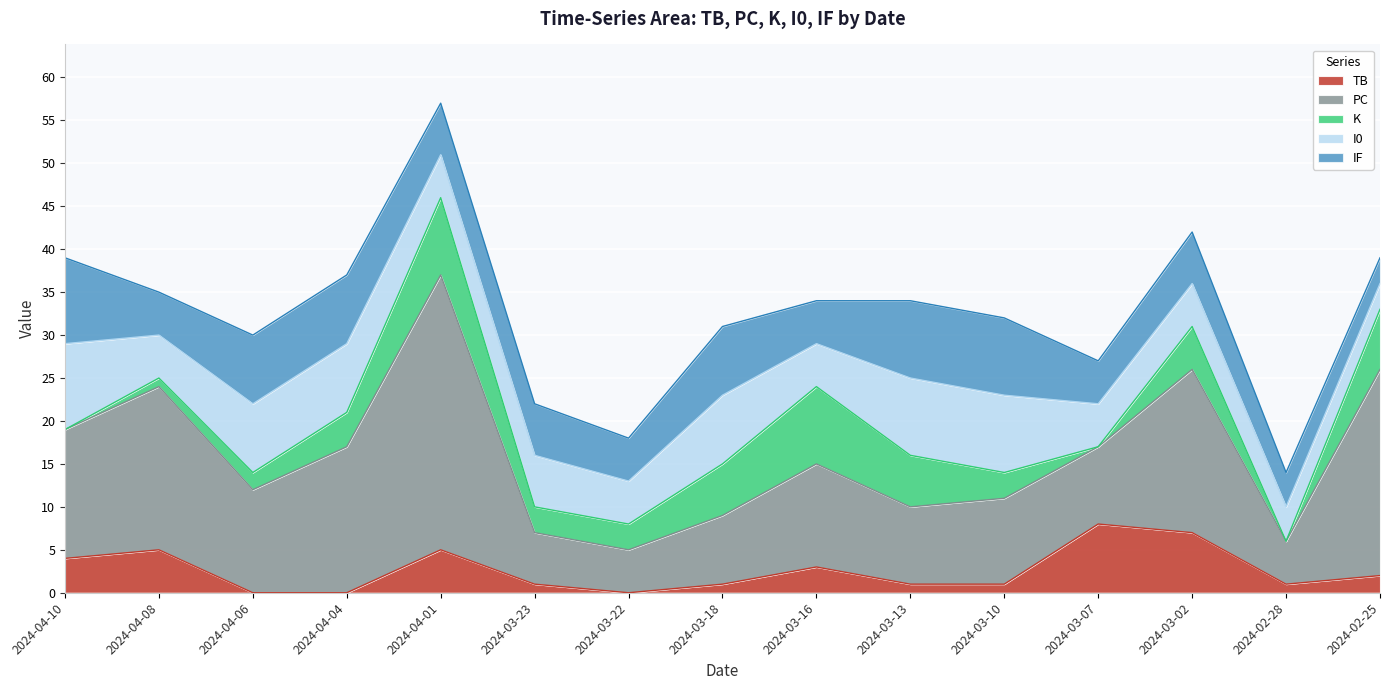

What position from the right is 2024-02-28?

2